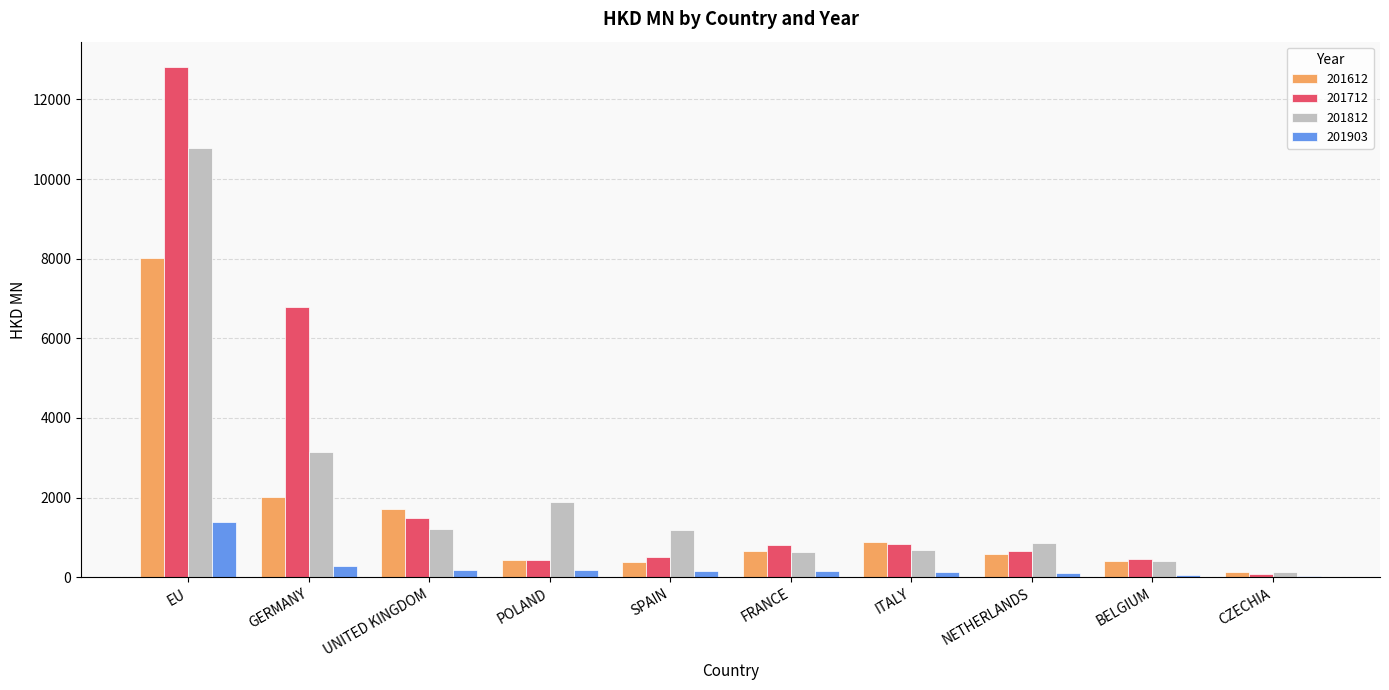

What is the average value of the 201812 series?

2089.8